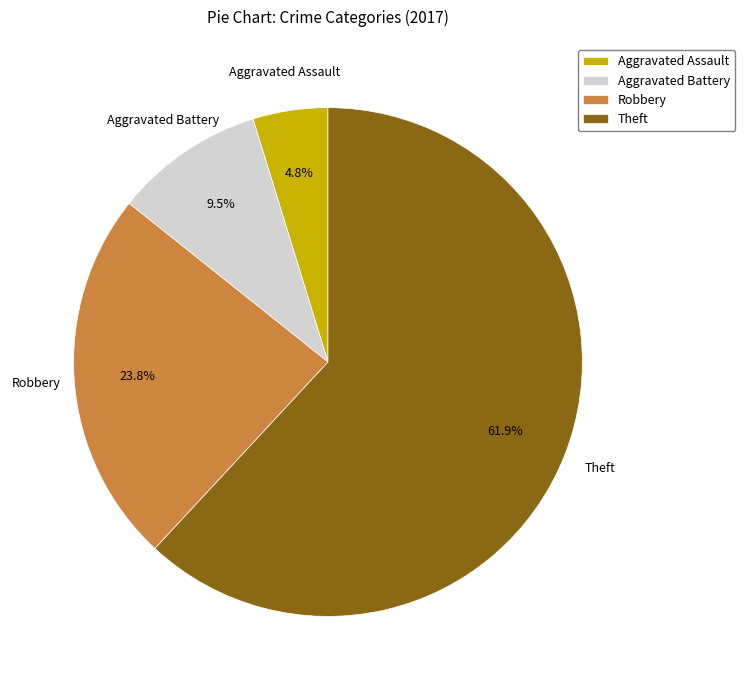

The Theft slice represents 62% of the pie. True or false?

True